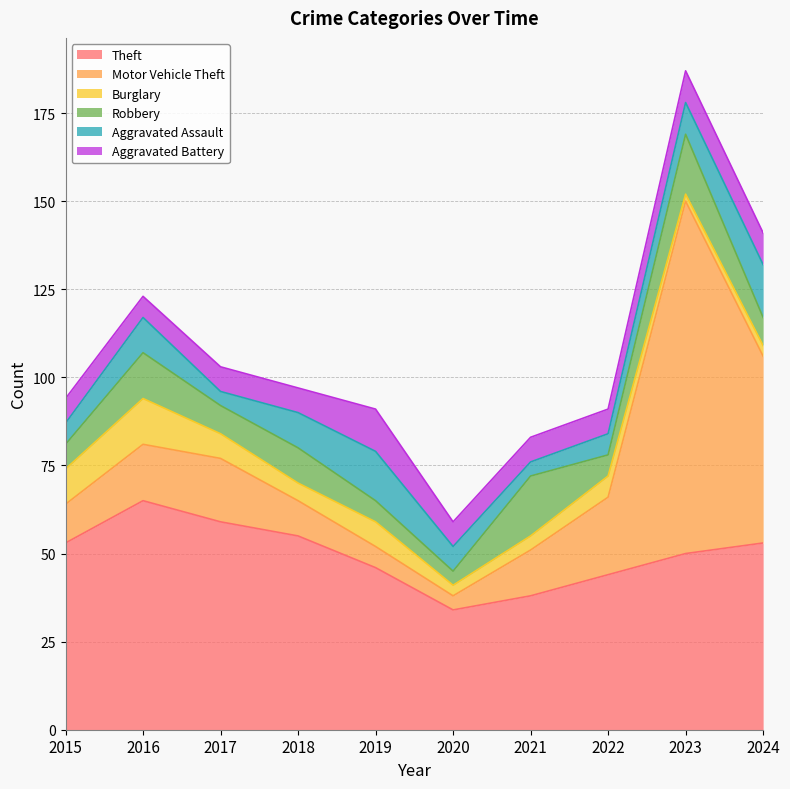

What is the minimum value shown in the chart?

2